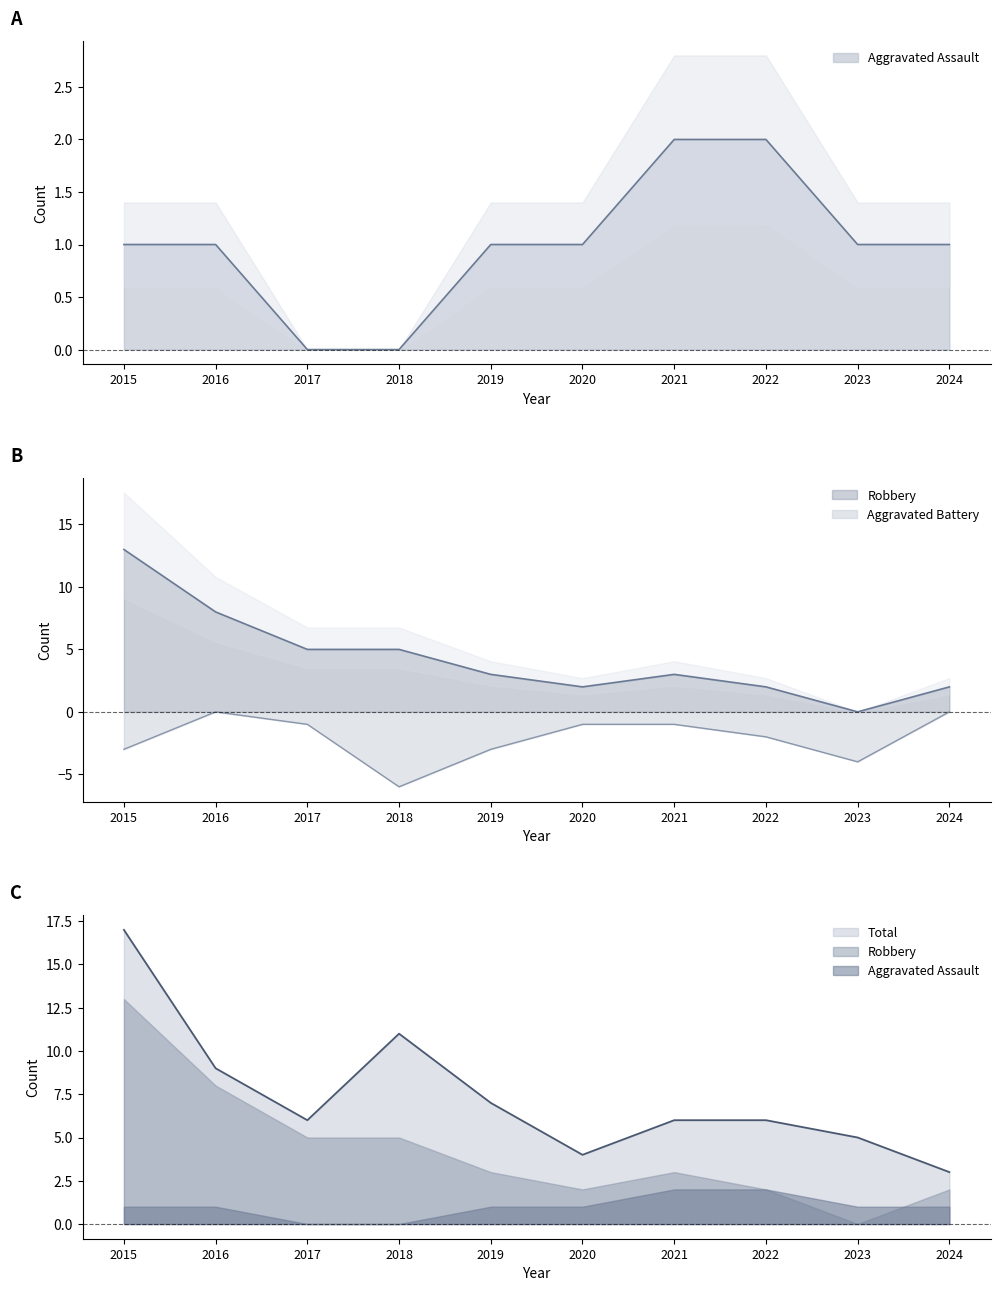

Count the number of categories in the chart.

10